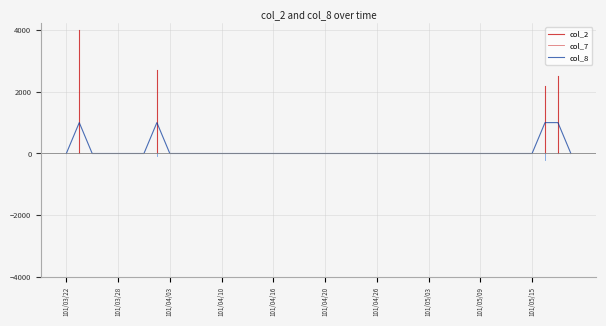

How many positive values are there?

4